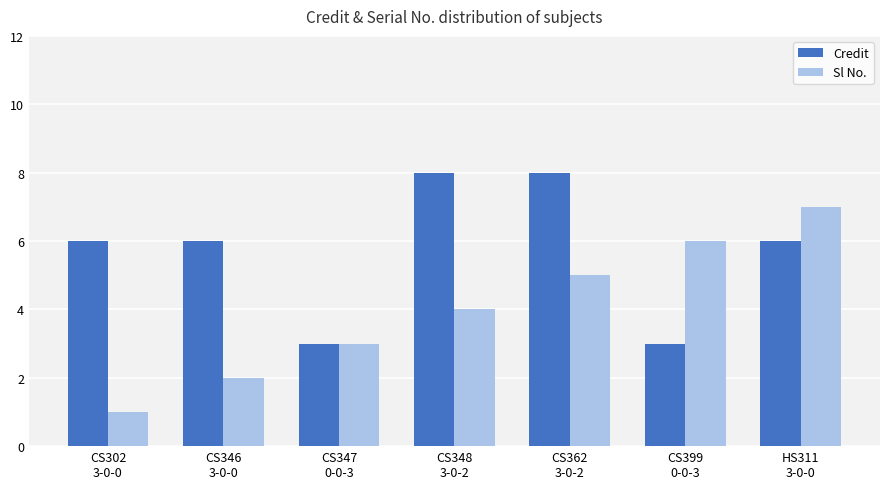

Between CS399
0-0-3 and HS311
3-0-0, which series saw the biggest shift?

Credit